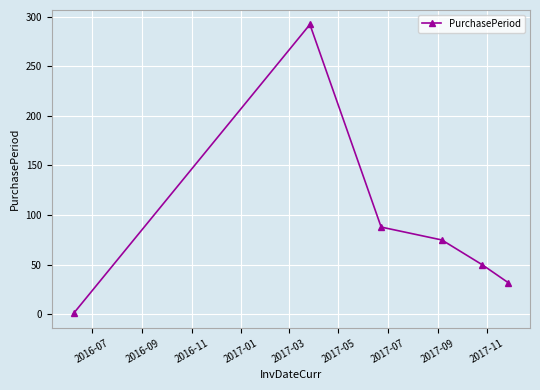

What is the maximum value shown in the chart?

292